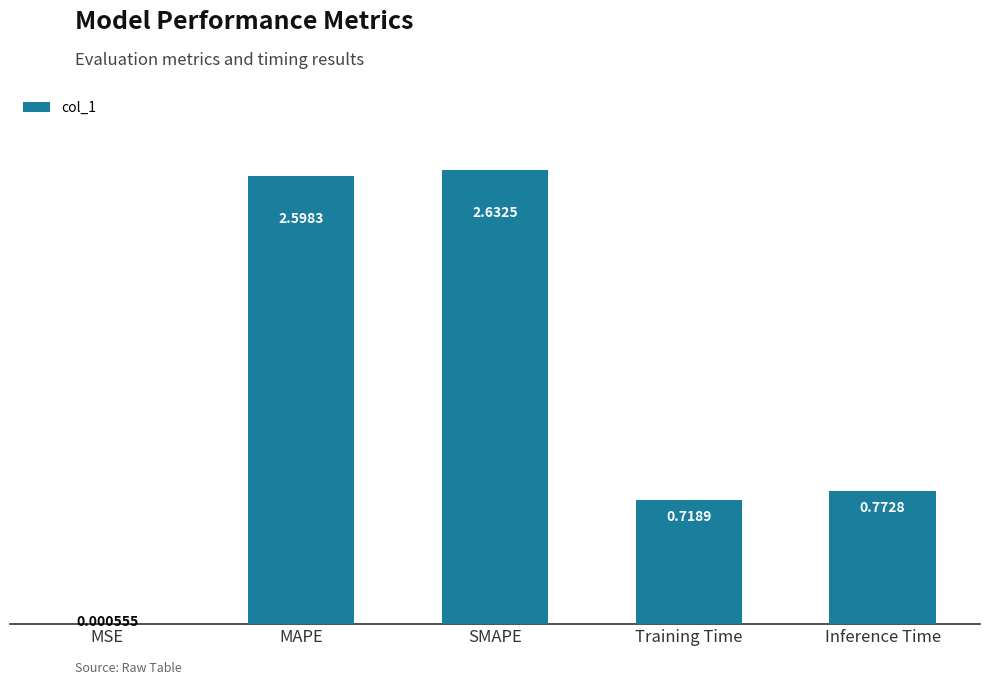

At which label is the value closest to 1?

Inference Time